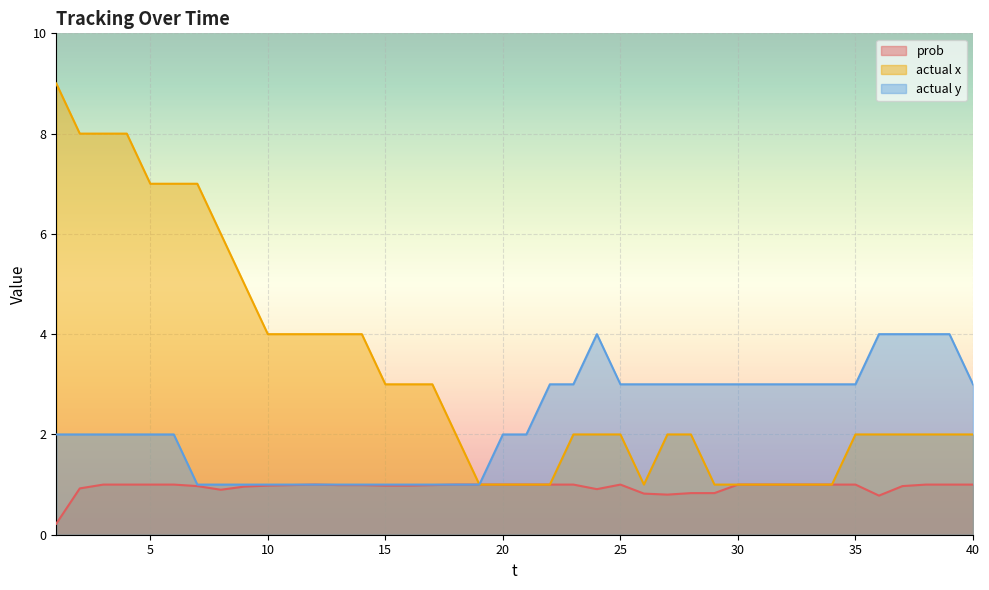

Reading right to left, list all the values displayed in this chart.

prob: 40=1.0	39=1.0	38=1.0	37=1.0	36=0.8	35=1.0	34=1.0	33=1.0	32=1.0	31=1.0	30=1.0	29=0.8	28=0.8	27=0.8	26=0.8	25=1.0	24=0.9	23=1.0	22=1.0	21=1.0	20=1.0	19=1.0	18=1.0	17=1.0	16=1.0	15=1.0	14=1.0	13=1.0	12=1.0	11=1.0	10=1.0	9=1.0	8=0.9	7=1.0	6=1.0	5=1.0	4=1.0	3=1.0	2=0.9	1=0.2
actual x: 40=2.0	39=2.0	38=2.0	37=2.0	36=2.0	35=2.0	34=1.0	33=1.0	32=1.0	31=1.0	30=1.0	29=1.0	28=2.0	27=2.0	26=1.0	25=2.0	24=2.0	23=2.0	22=1.0	21=1.0	20=1.0	19=1.0	18=2.0	17=3.0	16=3.0	15=3.0	14=4.0	13=4.0	12=4.0	11=4.0	10=4.0	9=5.0	8=6.0	7=7.0	6=7.0	5=7.0	4=8.0	3=8.0	2=8.0	1=9.0
actual y: 40=3.0	39=4.0	38=4.0	37=4.0	36=4.0	35=3.0	34=3.0	33=3.0	32=3.0	31=3.0	30=3.0	29=3.0	28=3.0	27=3.0	26=3.0	25=3.0	24=4.0	23=3.0	22=3.0	21=2.0	20=2.0	19=1.0	18=1.0	17=1.0	16=1.0	15=1.0	14=1.0	13=1.0	12=1.0	11=1.0	10=1.0	9=1.0	8=1.0	7=1.0	6=2.0	5=2.0	4=2.0	3=2.0	2=2.0	1=2.0